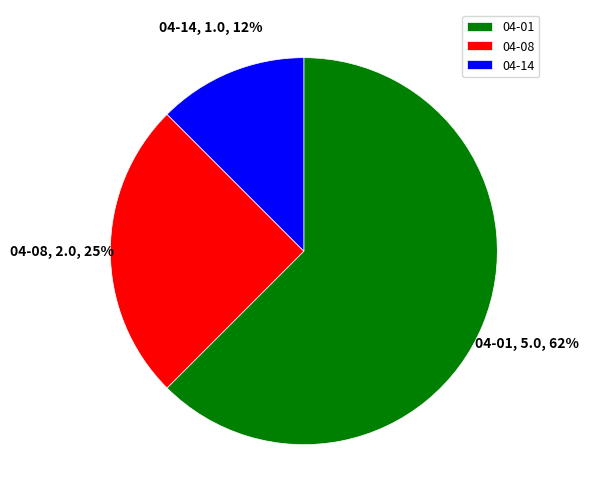

Is the sum of 04-08 and 04-01 greater than half?

Yes